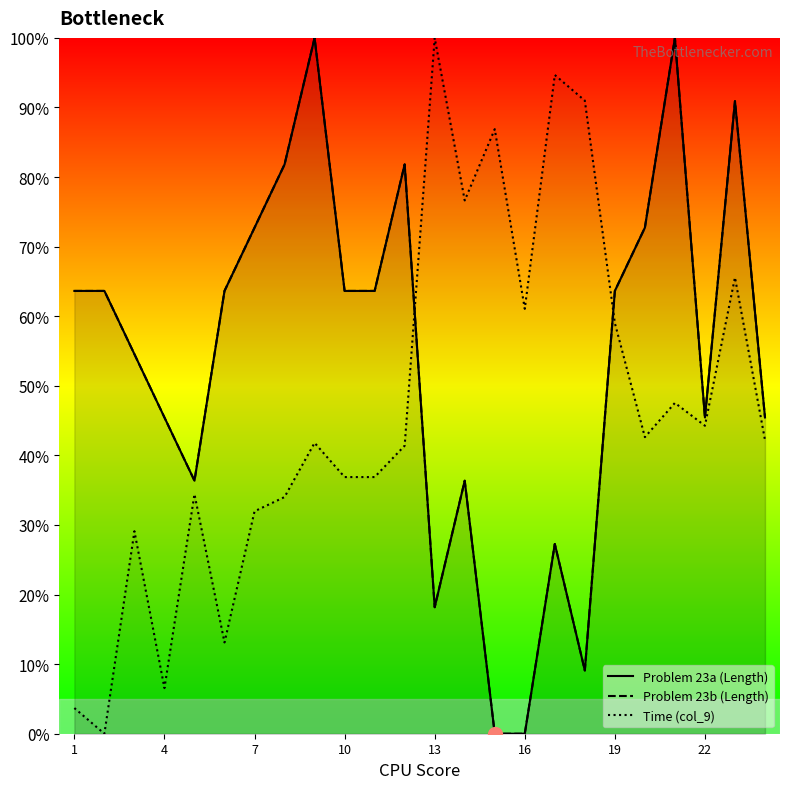

How many interior local valleys does the Problem 23a (Length) series have?

4